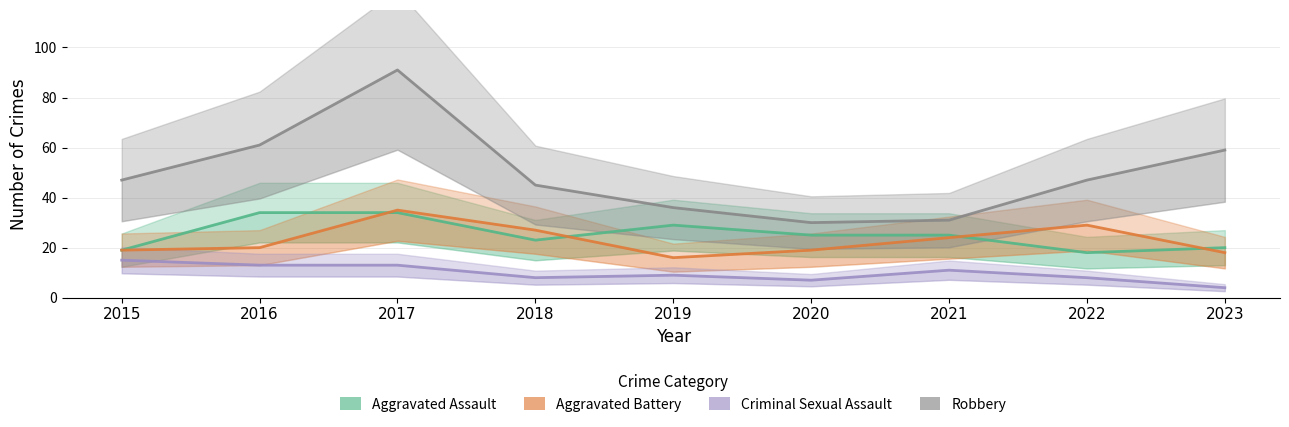

How many values in the Robbery series exceed 47?

3